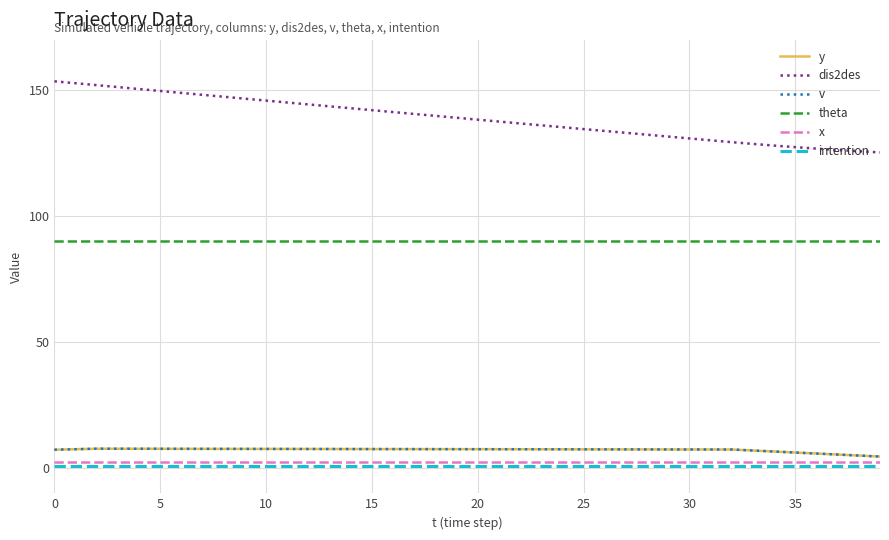

Does the chart have visible grid lines?

Yes